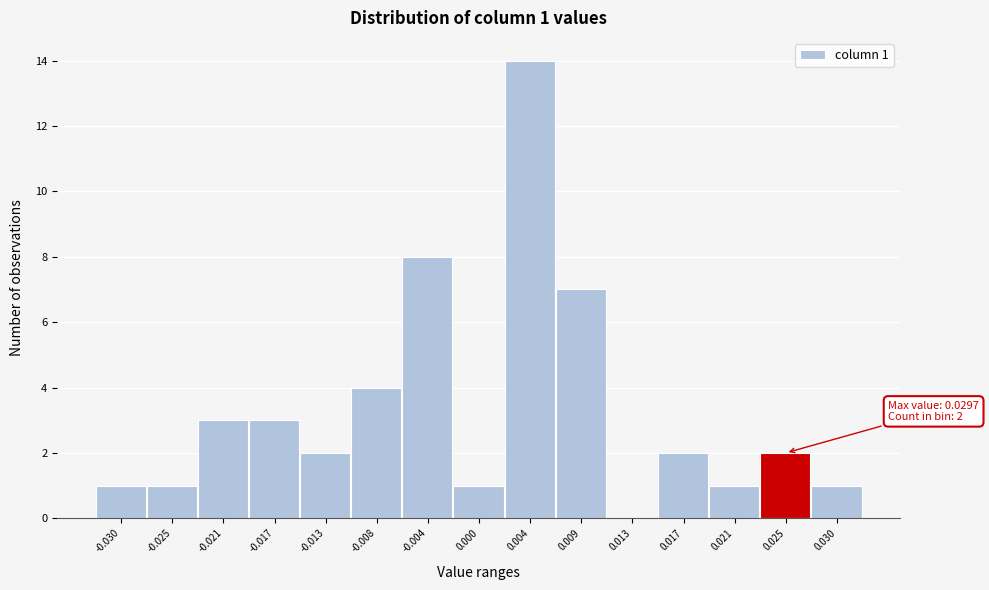

Reading right to left, list all the values displayed in this chart.

0.030=1	0.025=2	0.021=1	0.017=2	0.013=0	0.009=7	0.004=14	0.000=1	-0.004=8	-0.008=4	-0.013=2	-0.017=3	-0.021=3	-0.025=1	-0.030=1